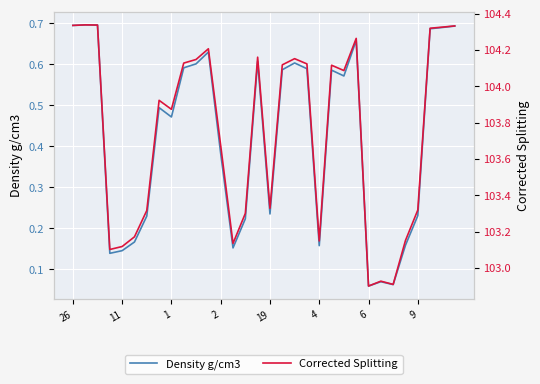

Is it true that Density g/cm3 equals 0.1 at 2?

False